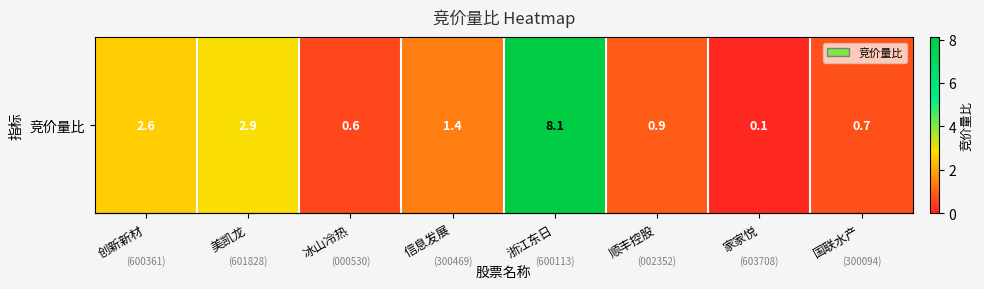

Rank the categories by value from lowest to highest.

家家悦, 冰山冷热, 国联水产, 顺丰控股, 信息发展, 创新新材, 美凯龙, 浙江东日